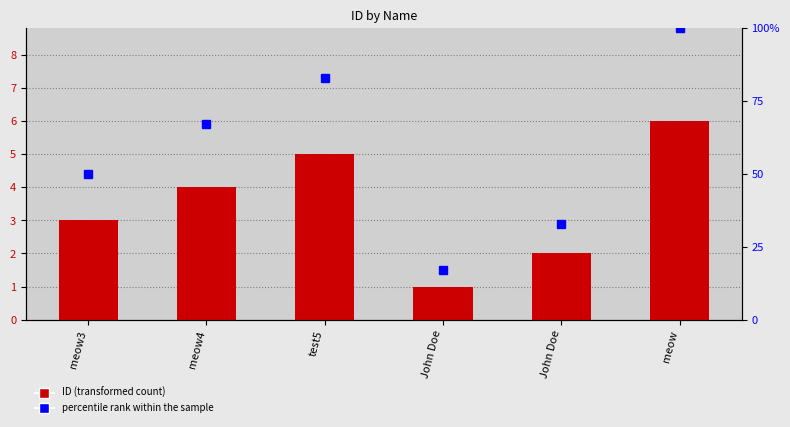

Which series has the widest spread of values?

percentile rank within the sample